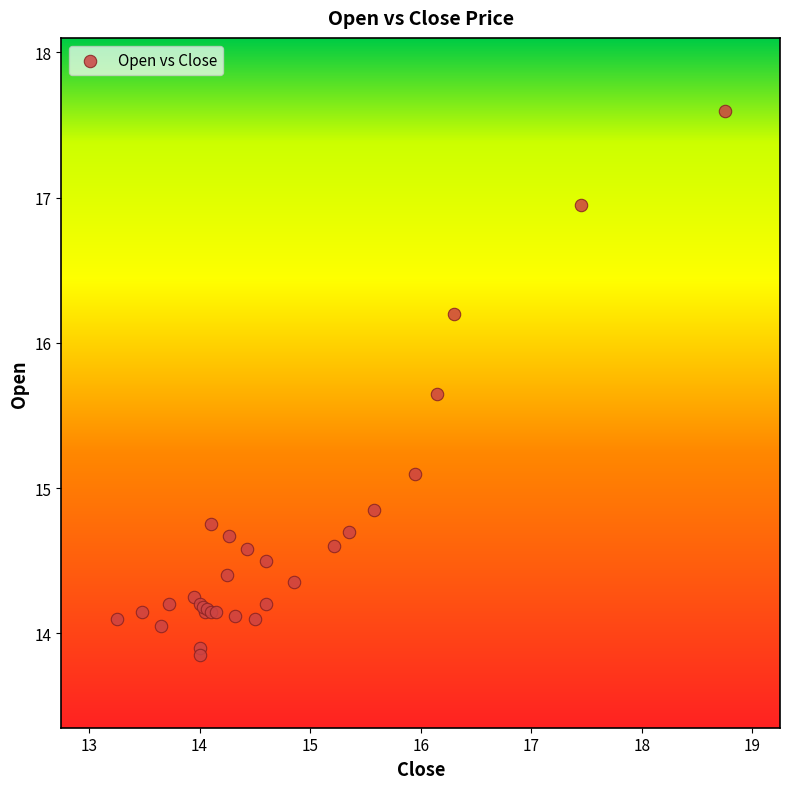

What Y value in the scatter plot is closest to 15?

15.1